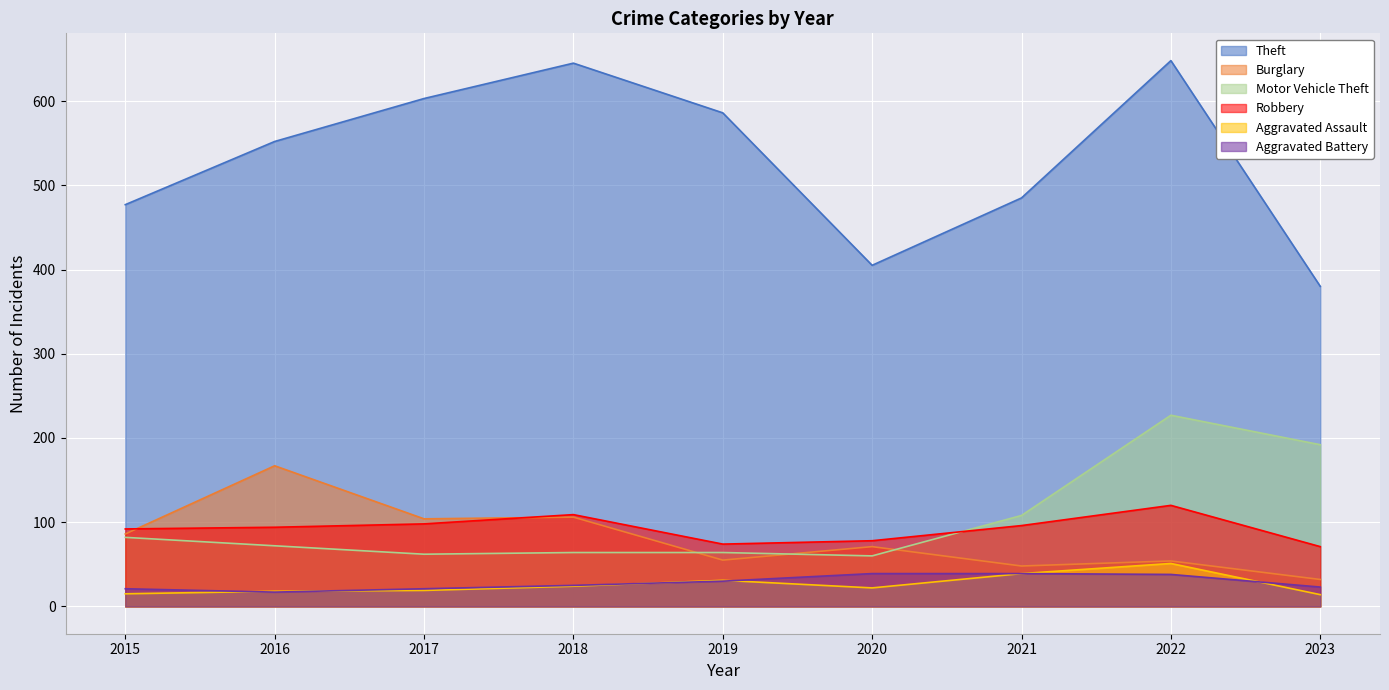

Where does the Aggravated Battery series first go above 25?

2019